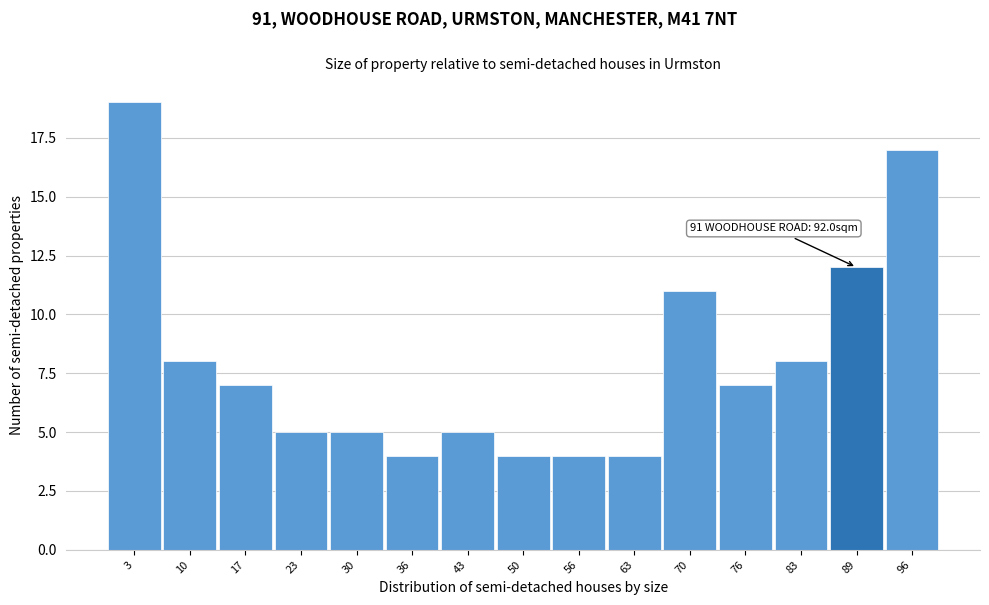

Over which range of the x-axis is the bar tallest?

0 to 7